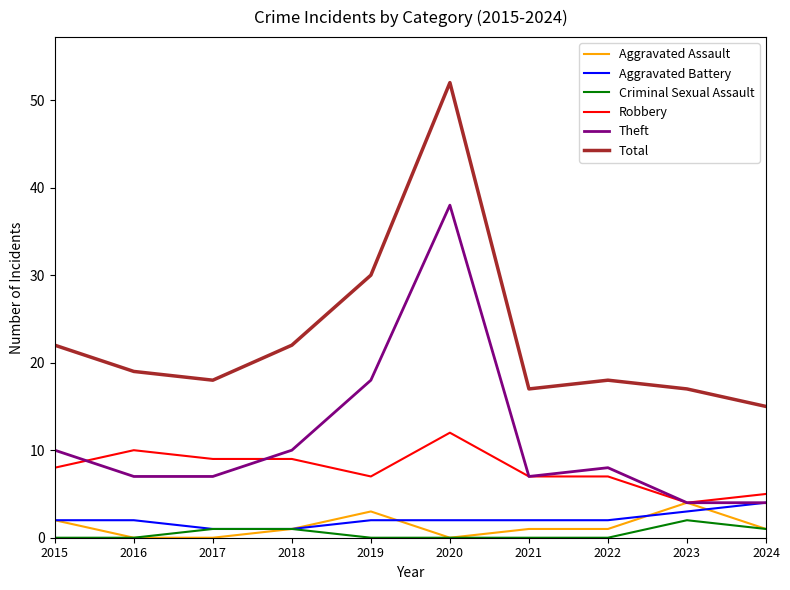

What is the difference between the maximum and minimum values in the Theft series?

34